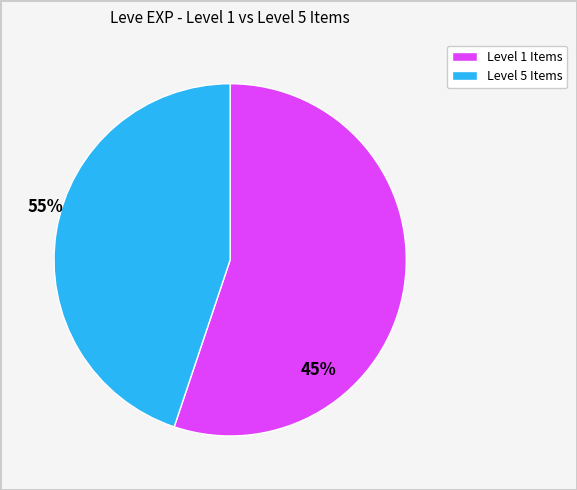

Is there any slice that represents more than half of the pie?

Yes